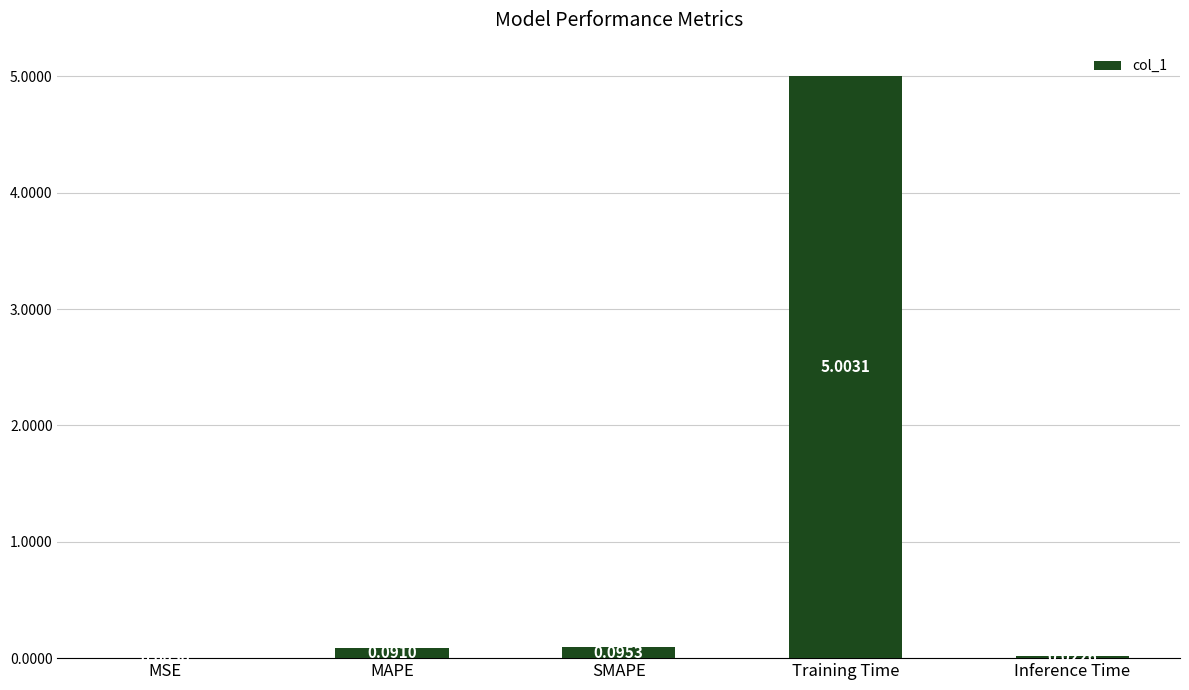

Which label corresponds to the largest value in the chart?

Training Time